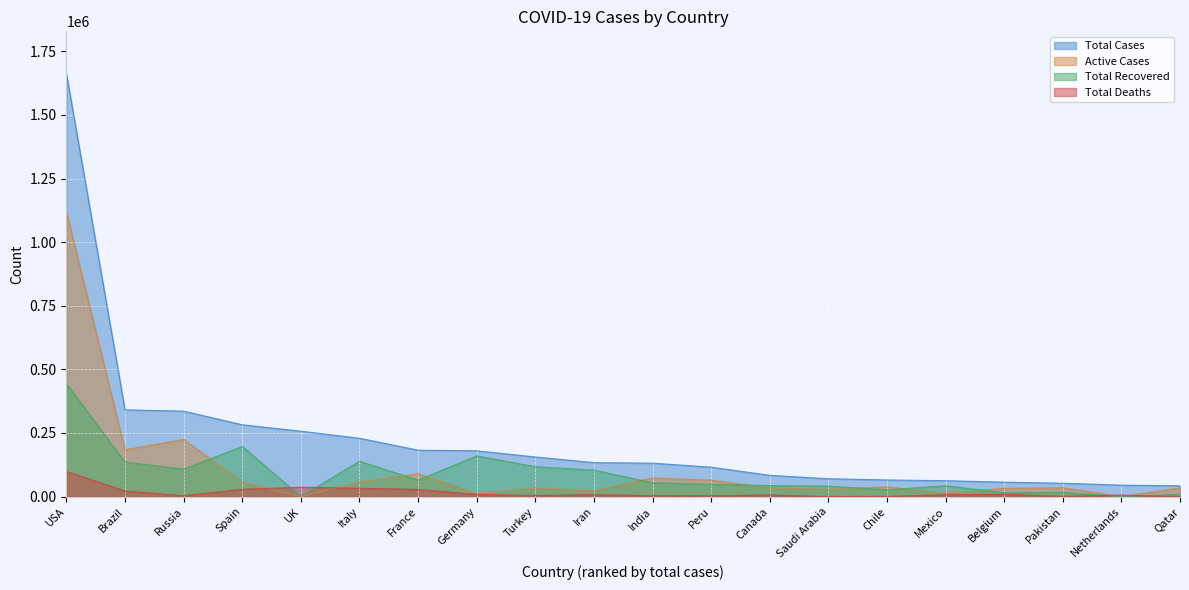

At which category does the chart reach its peak across all series?

USA